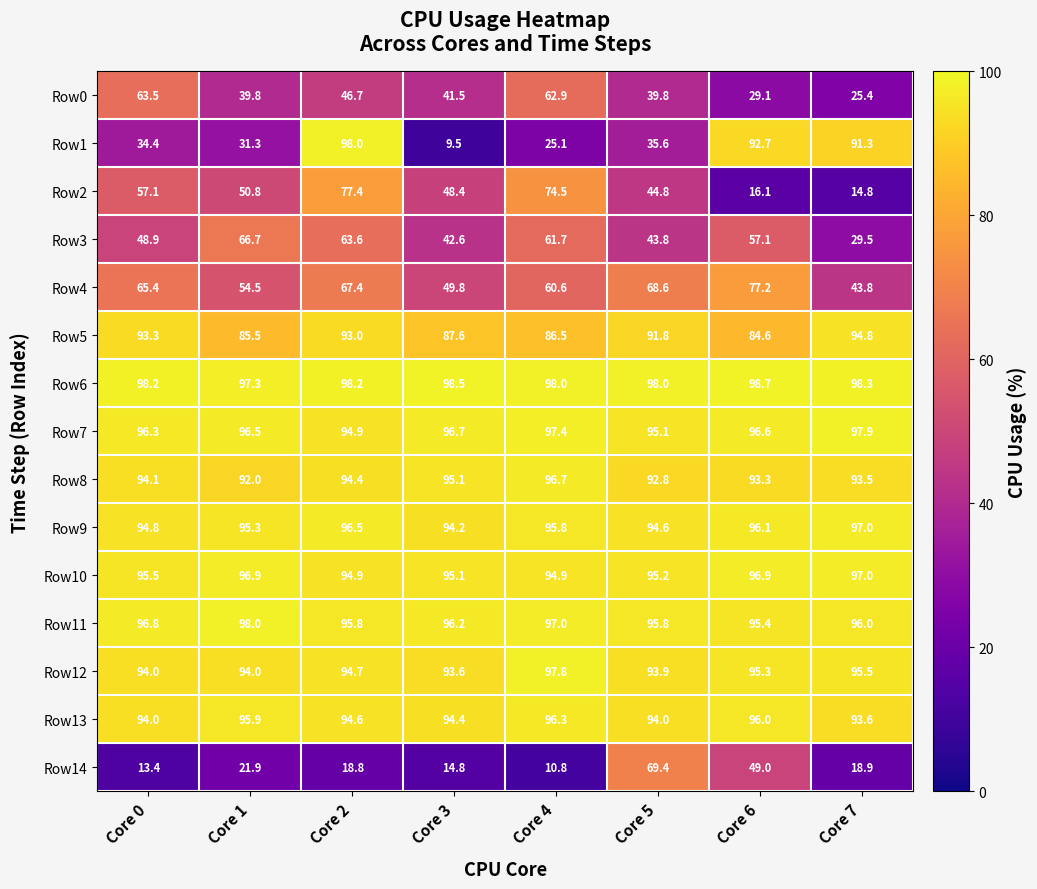

The Row5 series shows 94.8 at Core 7. True or false?

True